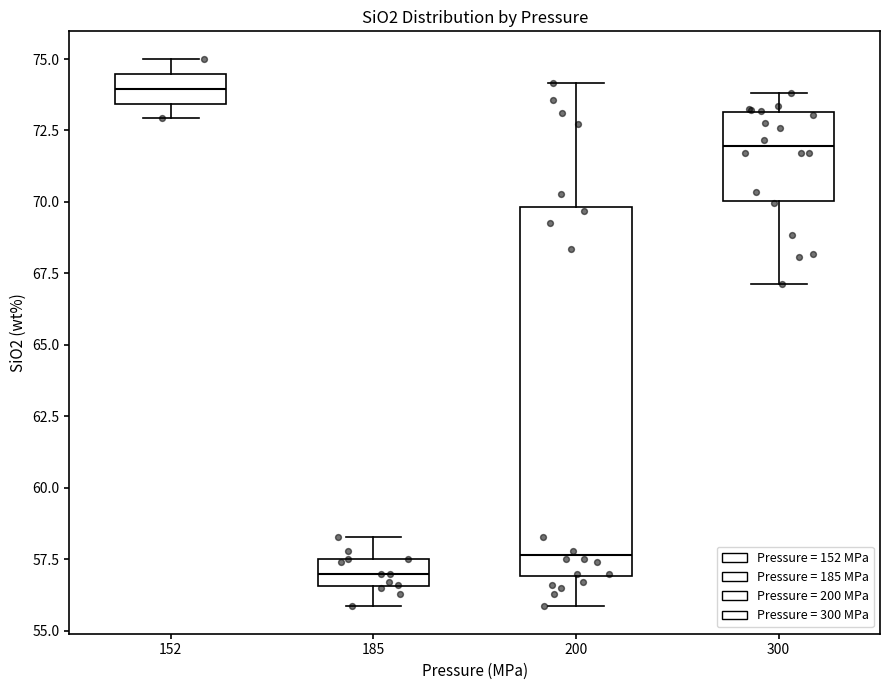

Which box is the tallest, from its lower edge to its upper edge?

200